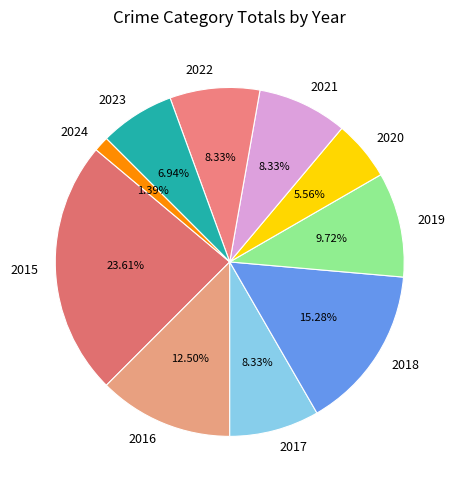

Approximately how many times larger is the value at 2021 compared to 2019?

0.9